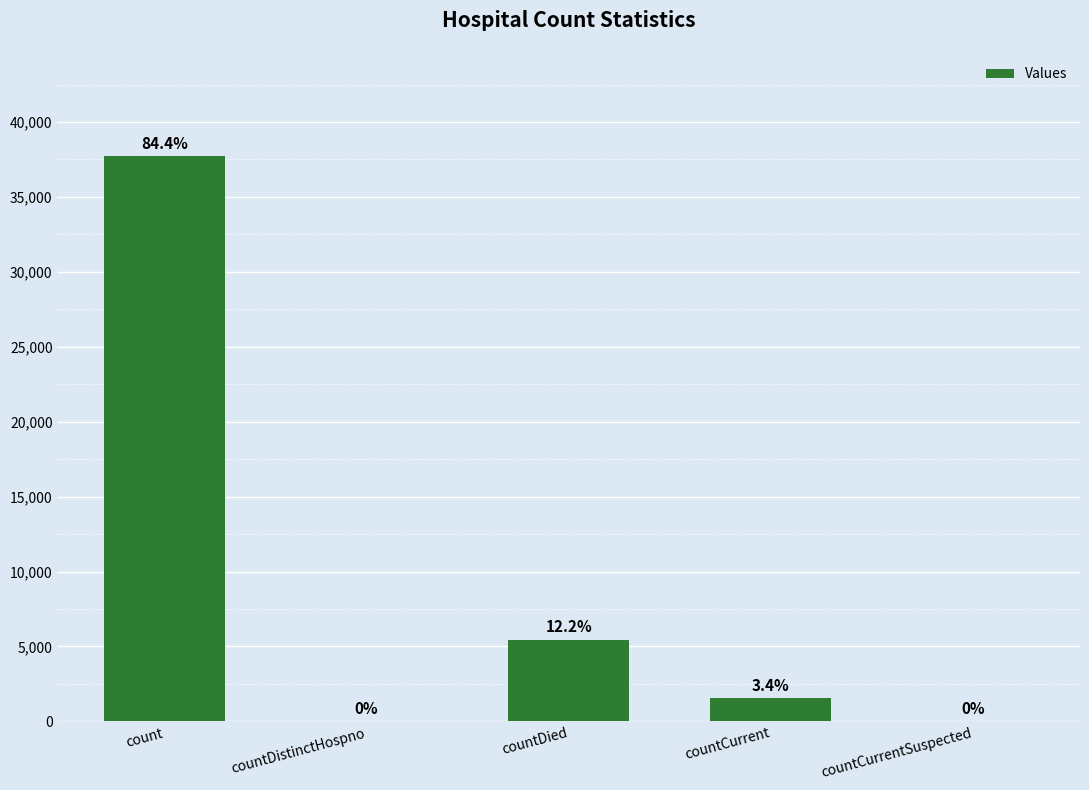

How many positive values are there?

3